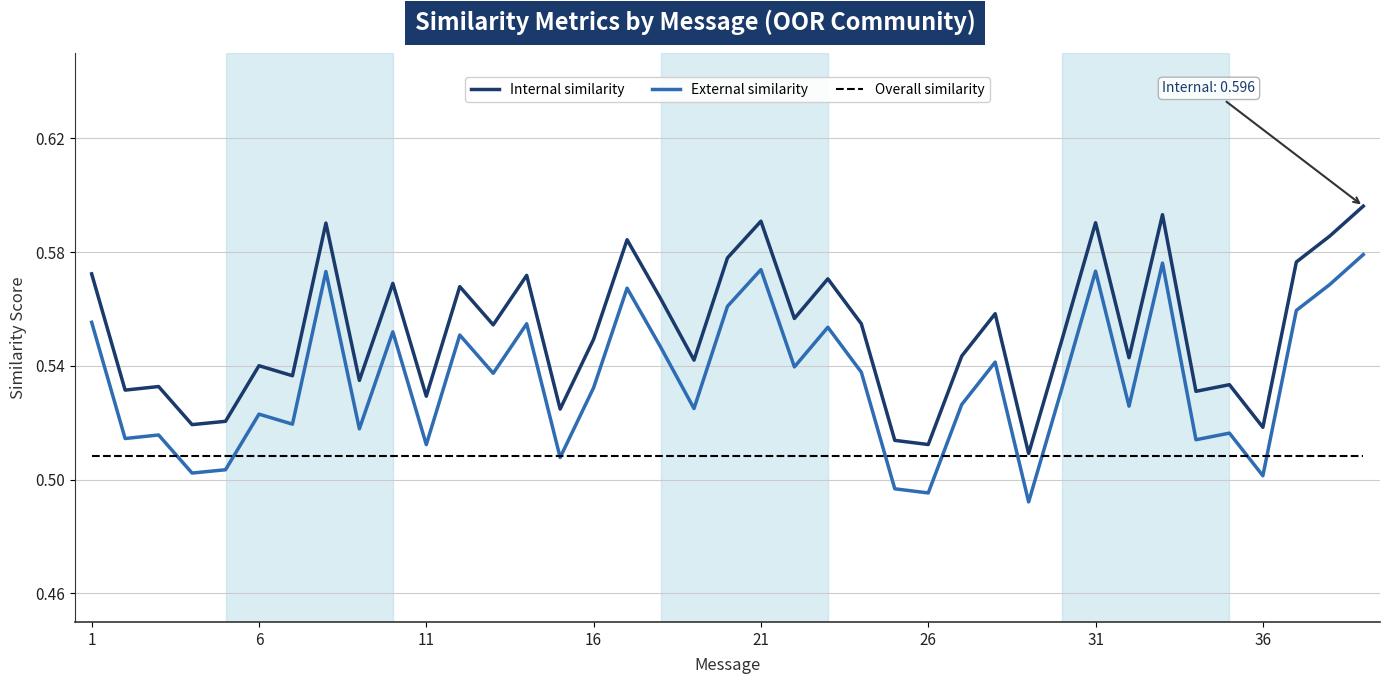

At how many categories does at least one series exceed 0?

39